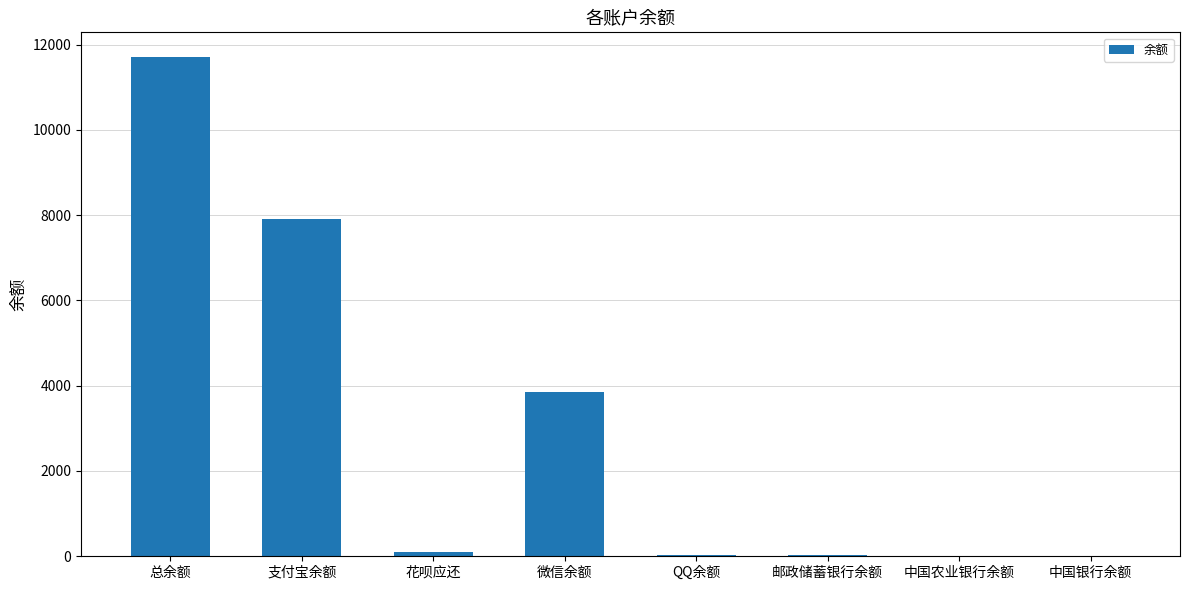

What is the sum of all values?

23599.6